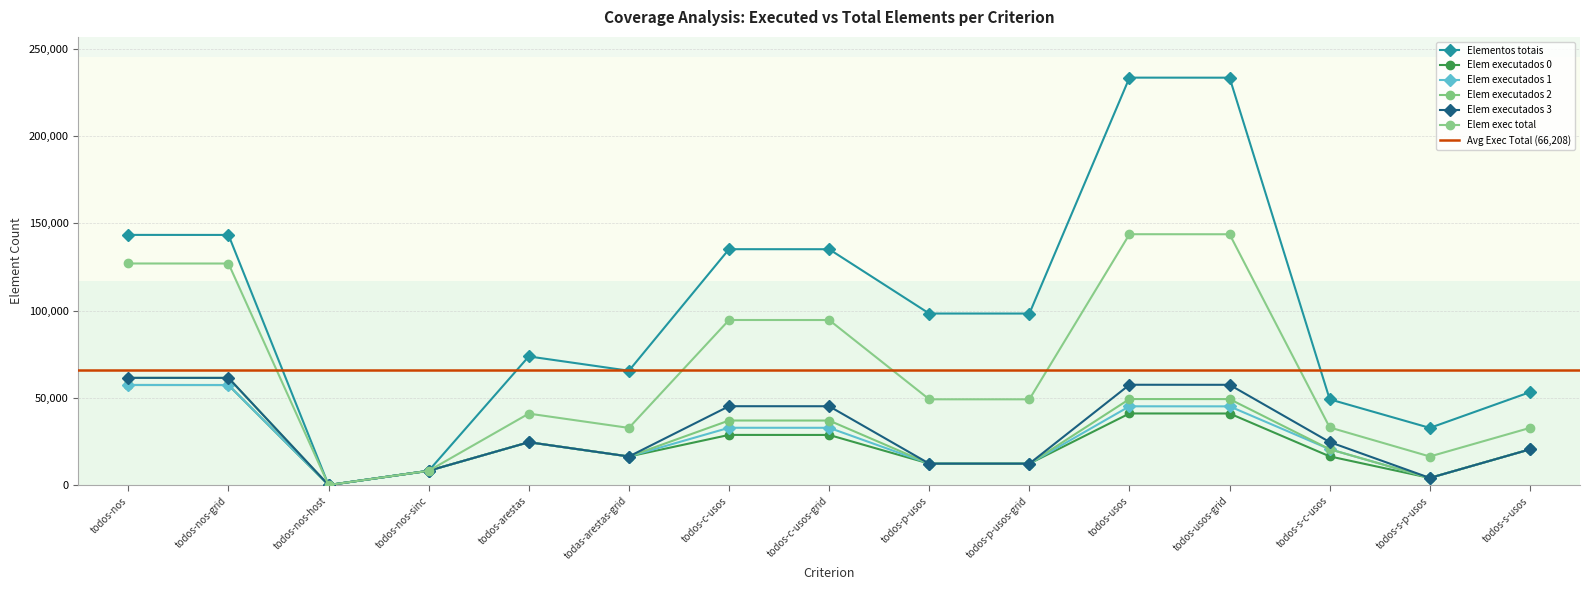

The value of Elem executados 1 at todos-usos is 59463. True or false?

False